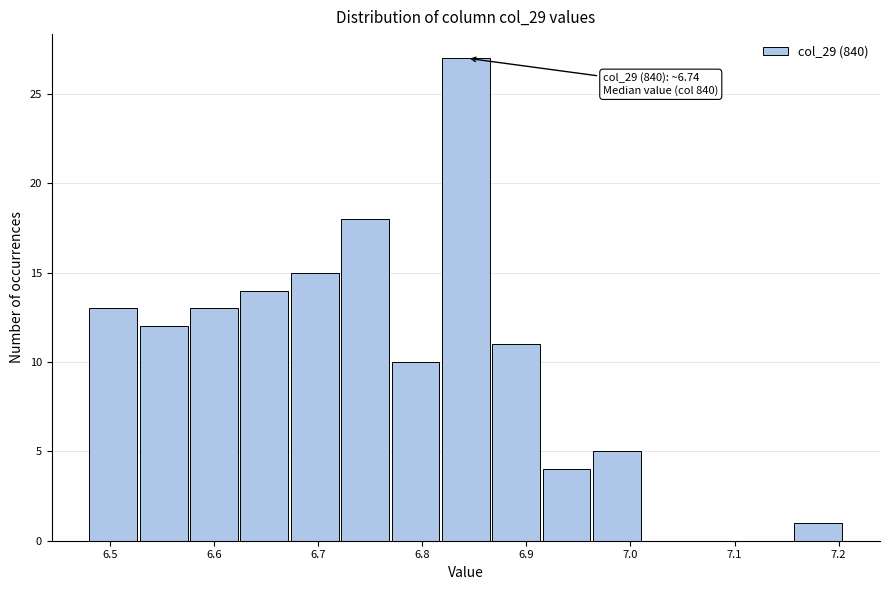

Which range on the x-axis has the tallest bar?

6.82 to 6.87